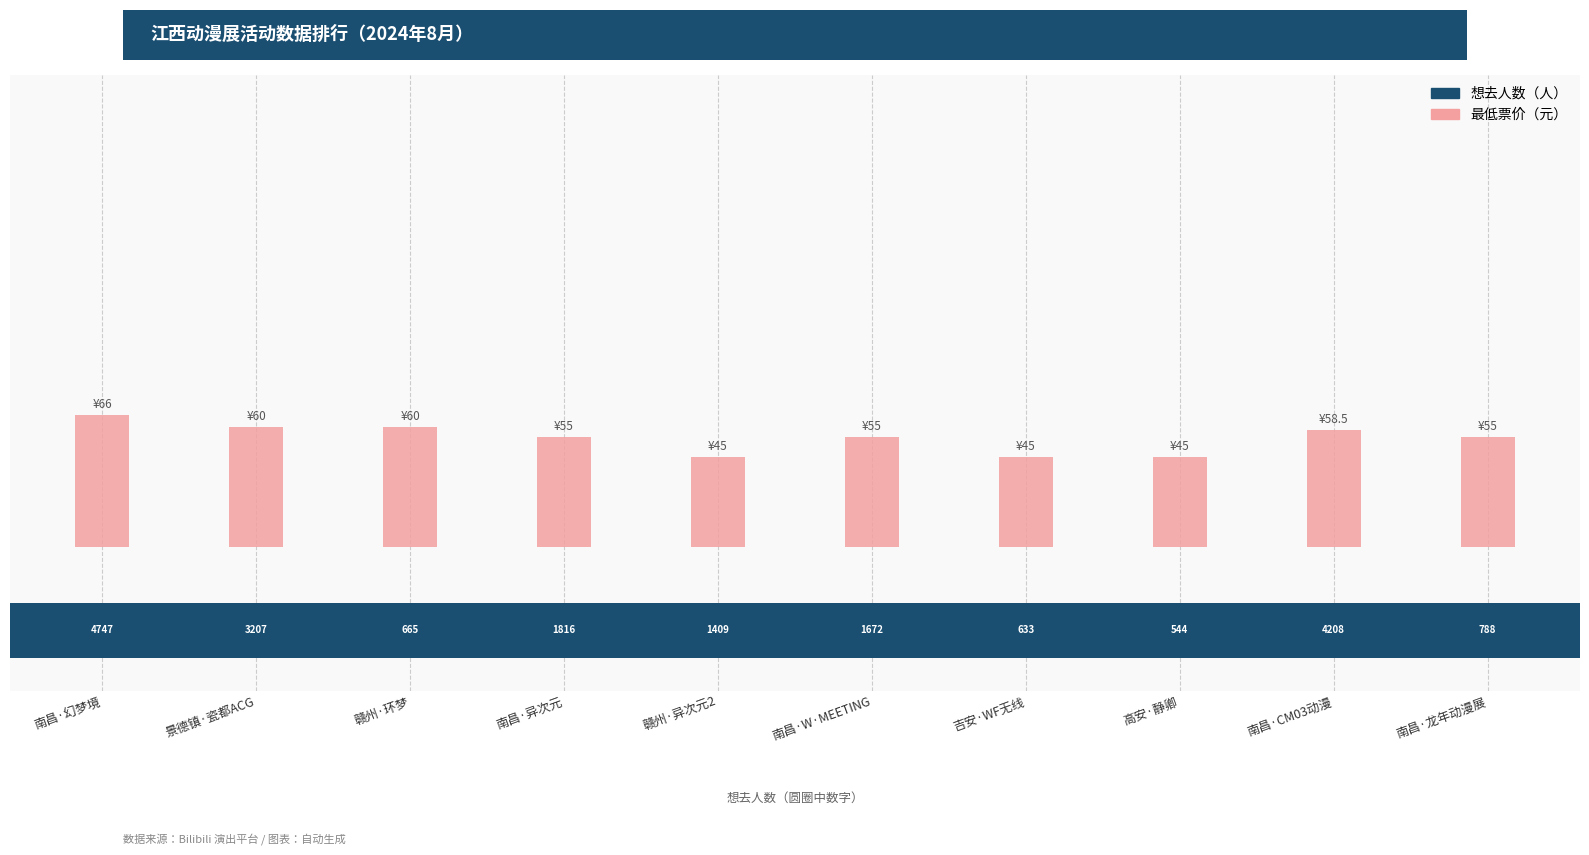

Approximately how many times larger is the value at 吉安·WF无线 compared to 赣州·异次元2?

1.0